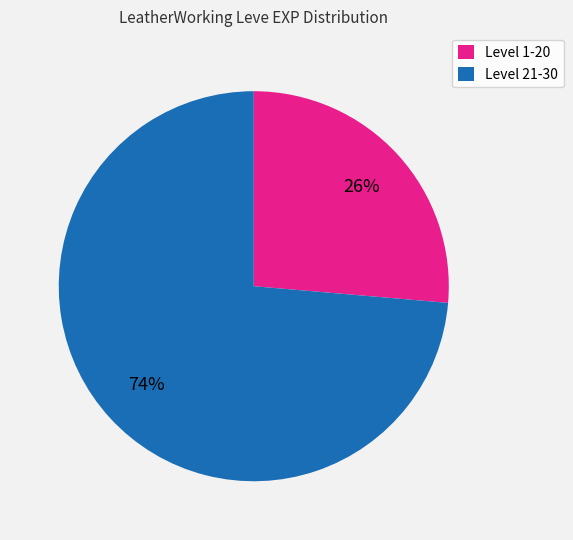

Is there a majority slice in this chart?

Yes